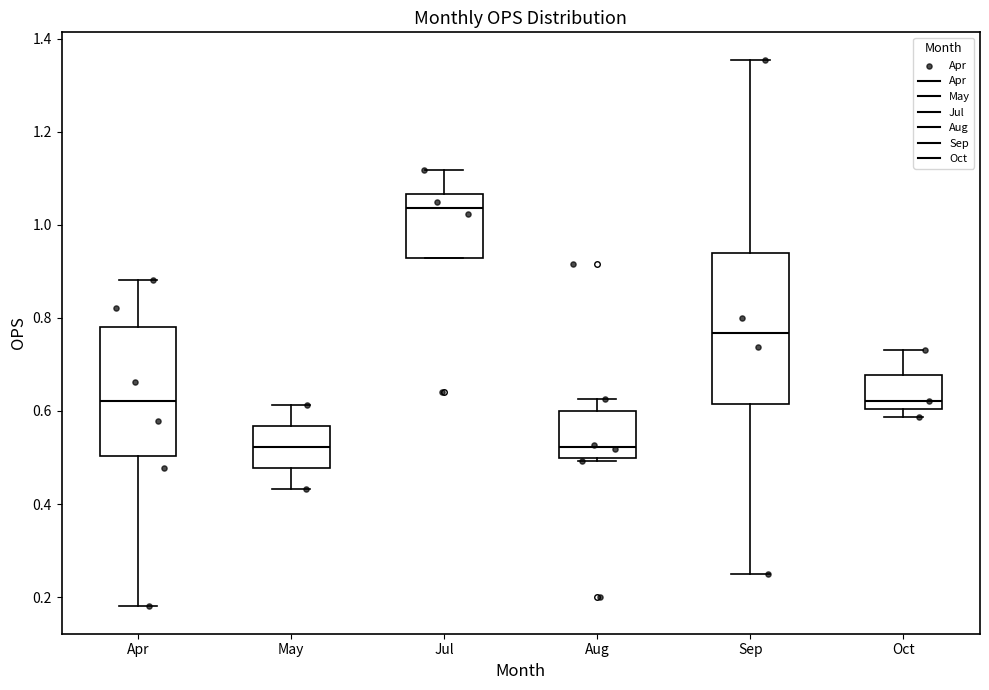

Where is the lower edge of the box for May on the y-axis? The values are not printed on the chart, so give them approximately, as read against the axis.

0.48